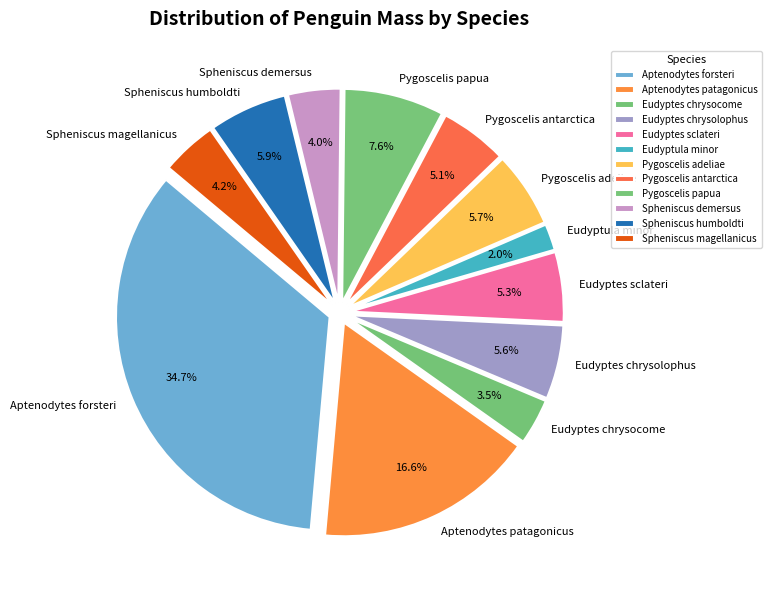

What percentage is NOT represented by Spheniscus humboldti?

94.1%